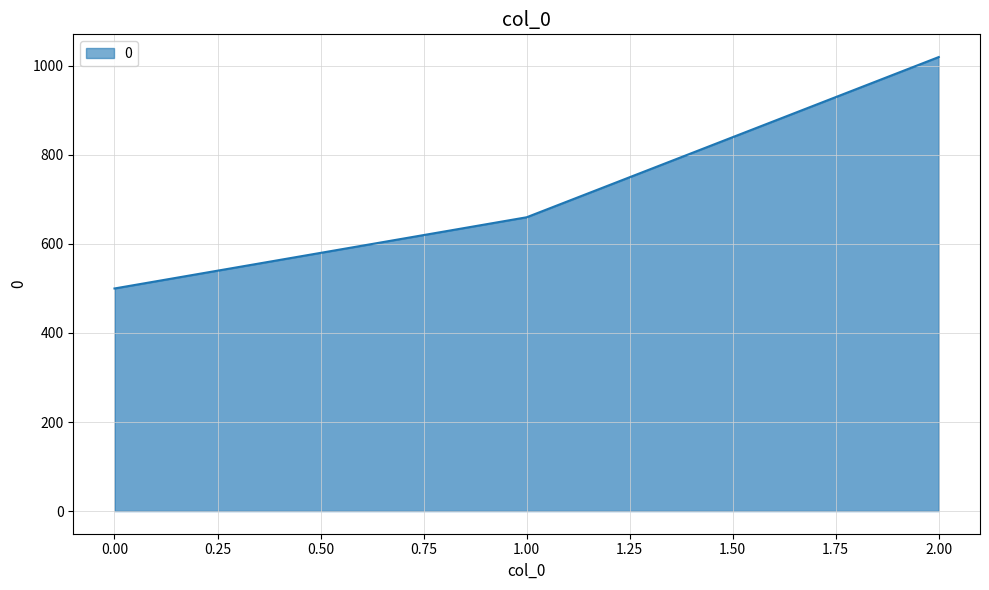

Between 0.00 and 2.00, which is larger?

2.00